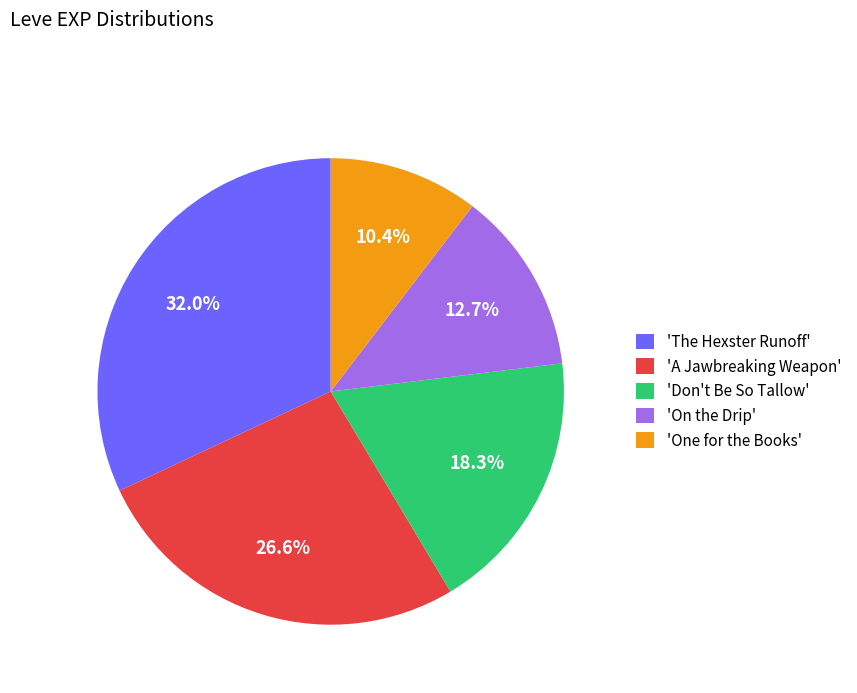

How many segments does this pie chart have?

5